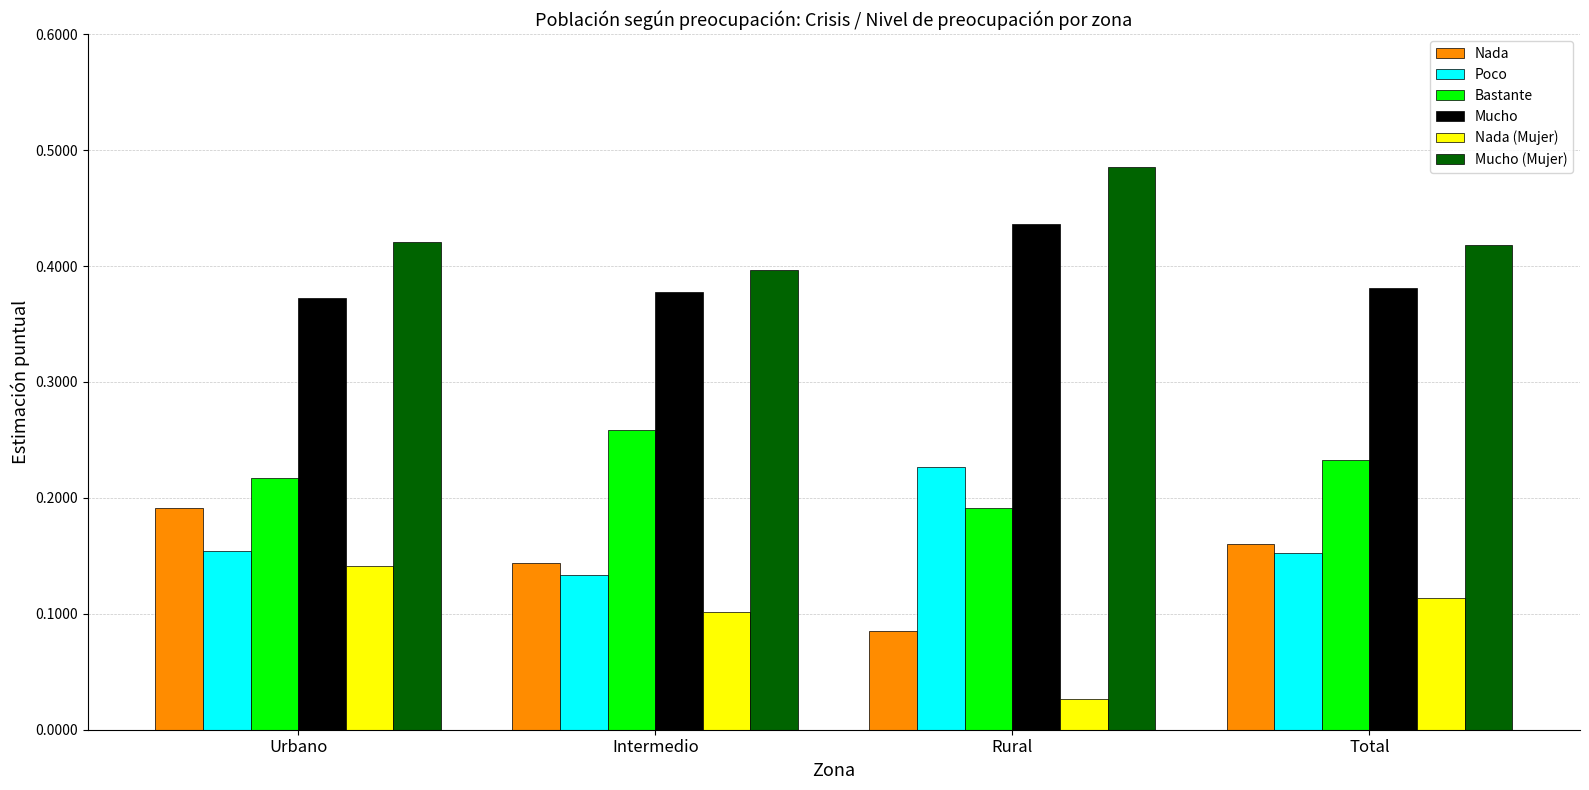

List the series in order of their peak value, highest first.

Mucho (Mujer), Mucho, Bastante, Poco, Nada, Nada (Mujer)